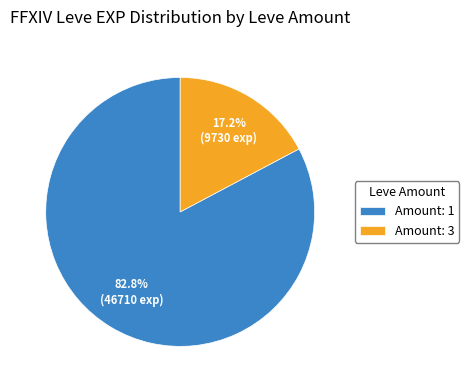

Which category has the biggest portion of the pie?

Amount: 1